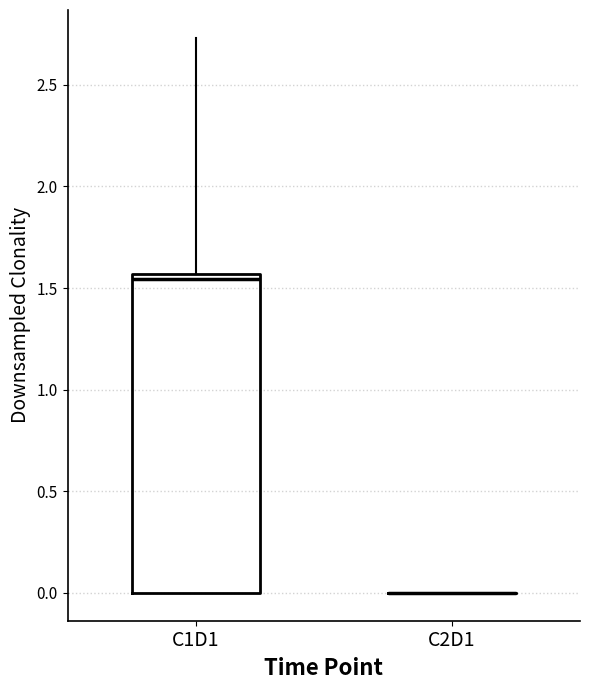

Comparing the boxes themselves (not the whiskers), which one is the tallest?

C1D1